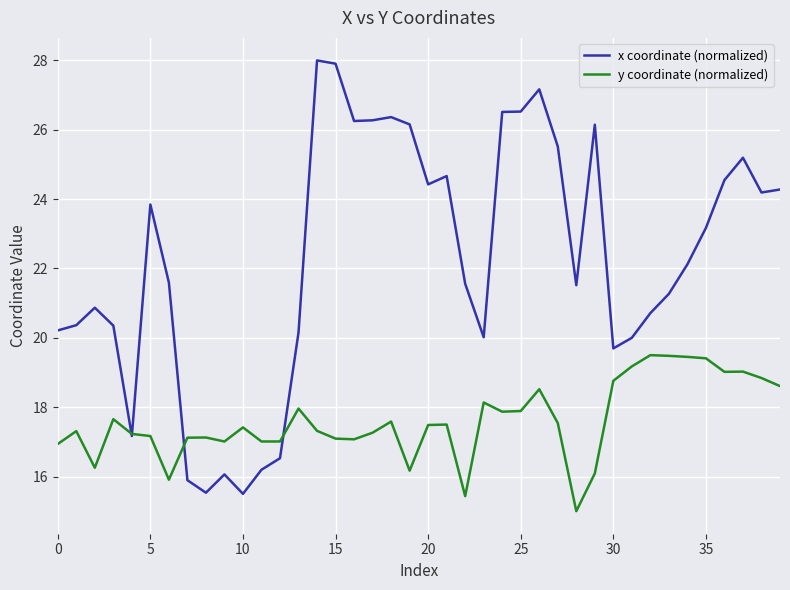

Rank the series by their maximum value, from lowest to highest.

y coordinate (normalized), x coordinate (normalized)